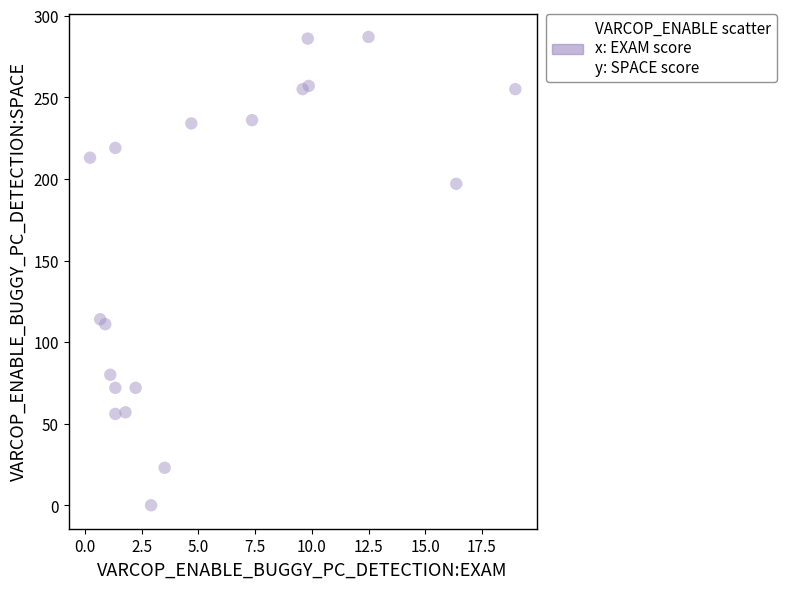

What is the range of Y values (max minus min)?

287